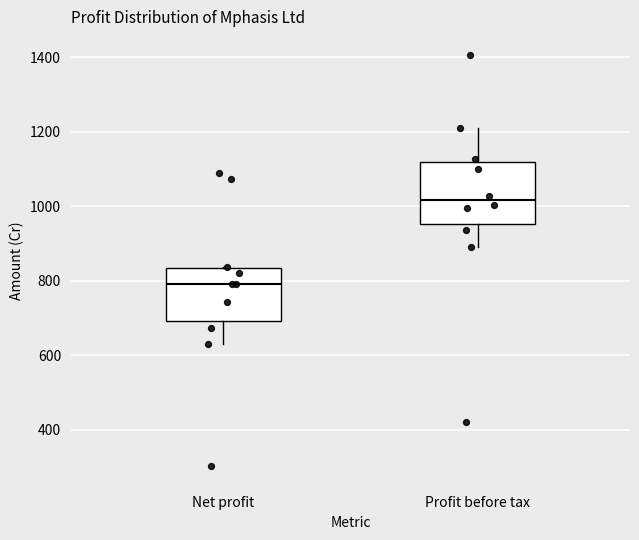

Reading left to right, transcribe this box plot: for each box, give where its median line is, the range the box spans, and where its two whiskers end, as read against the y-axis. The values are not printed on the chart, so give them approximately, as read against the axis.

Net profit: median 800, box 700 to 840, whiskers 640 to 840
Profit before tax: median 1020, box 960 to 1120, whiskers 880 to 1200